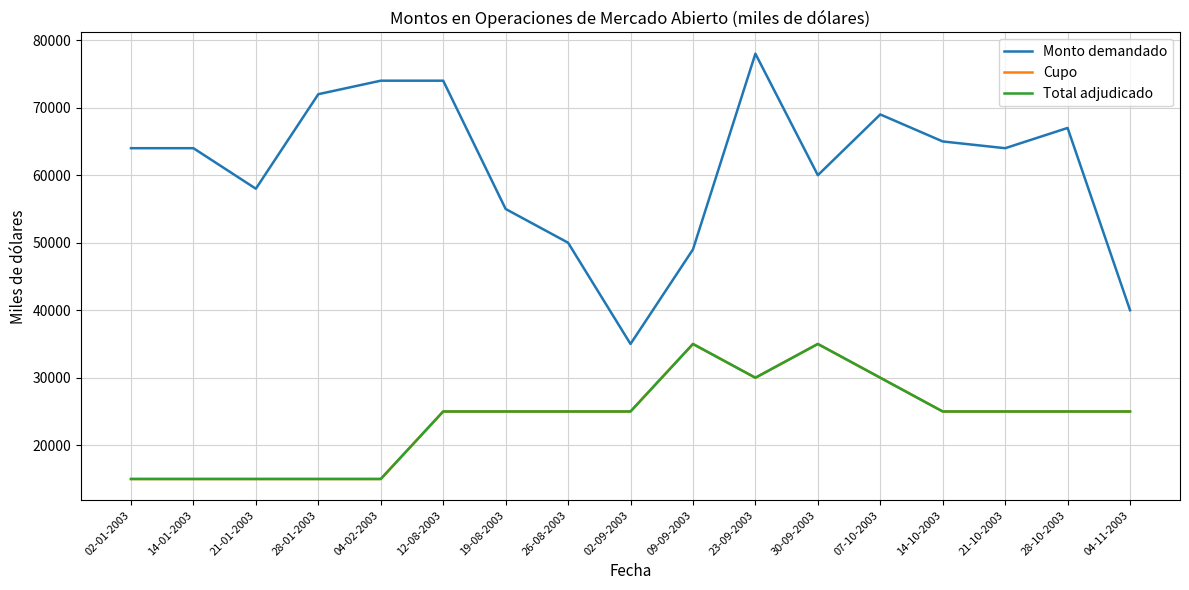

Does the chart display data point markers on the line(s)?

No